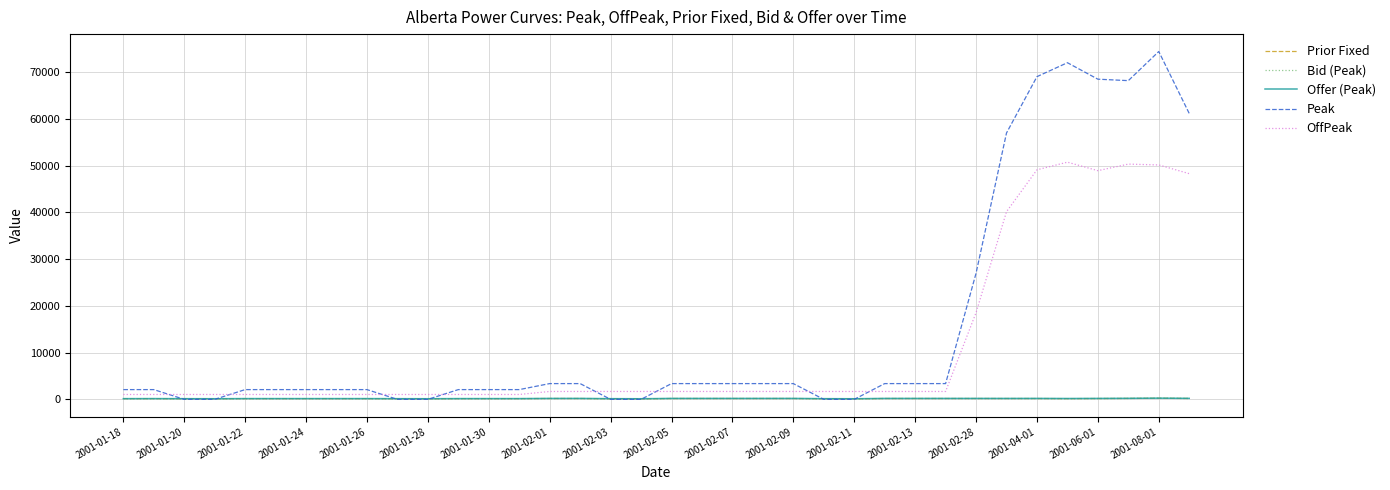

Which series has the widest spread of values?

Peak